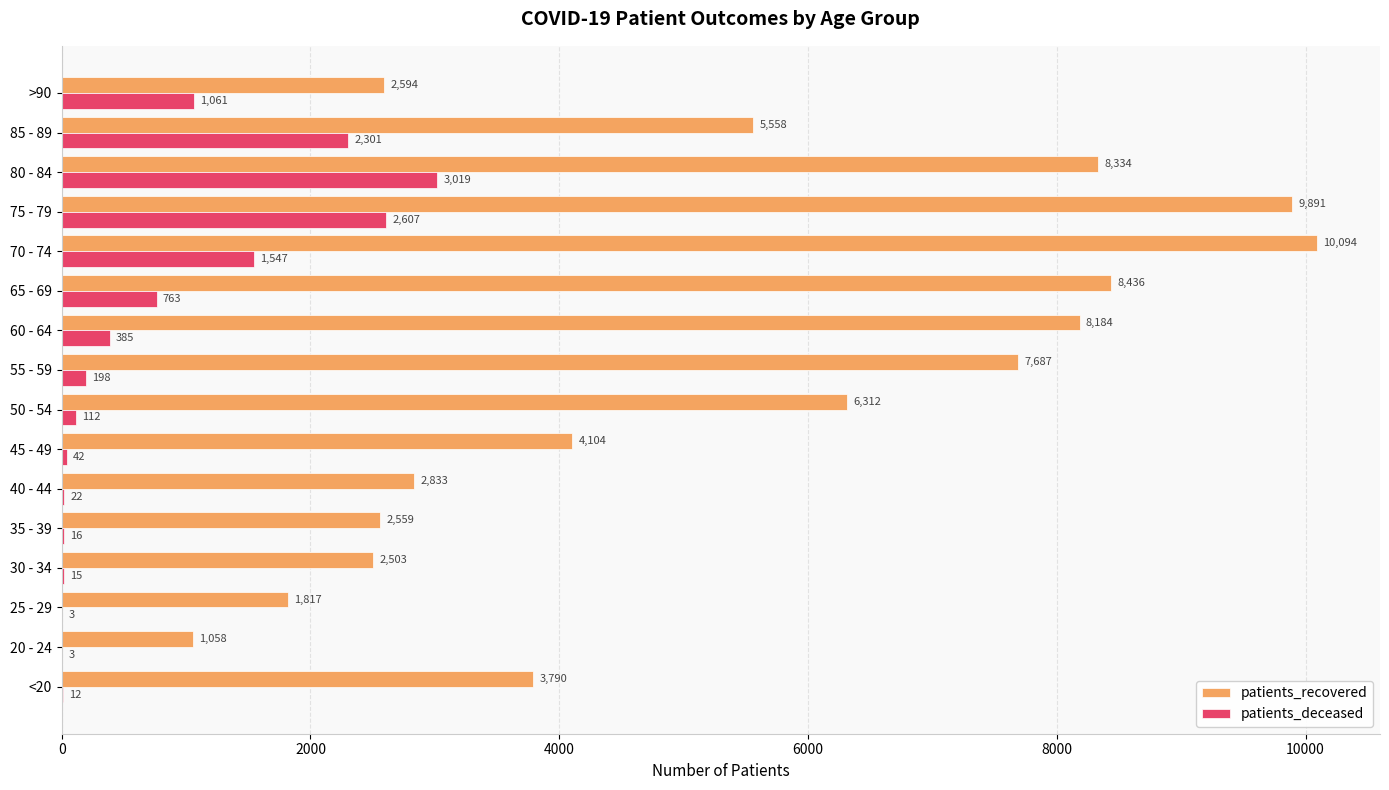

How many distinct data groups are displayed?

2